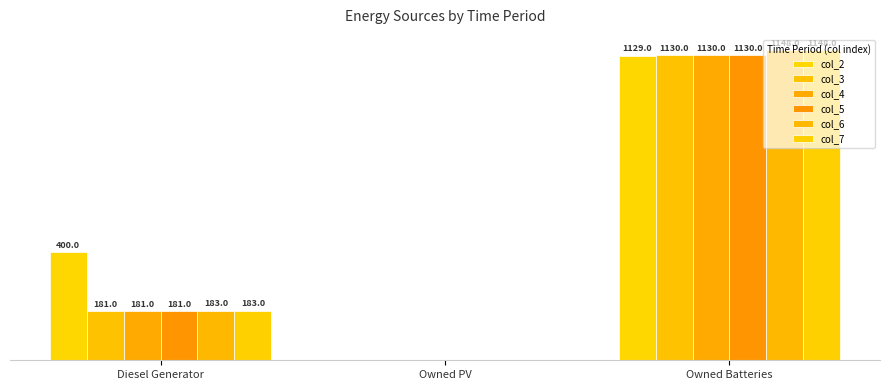

At which category is the sum across all series the highest?

Owned Batteries